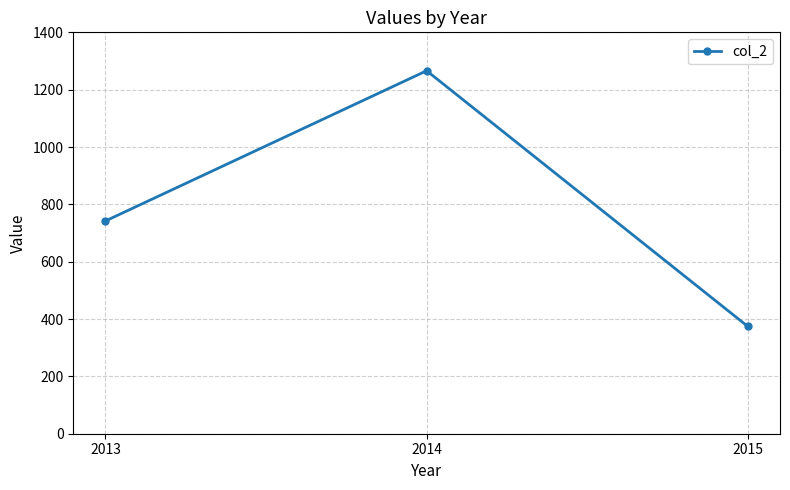

What is the difference between the maximum and minimum values?

892